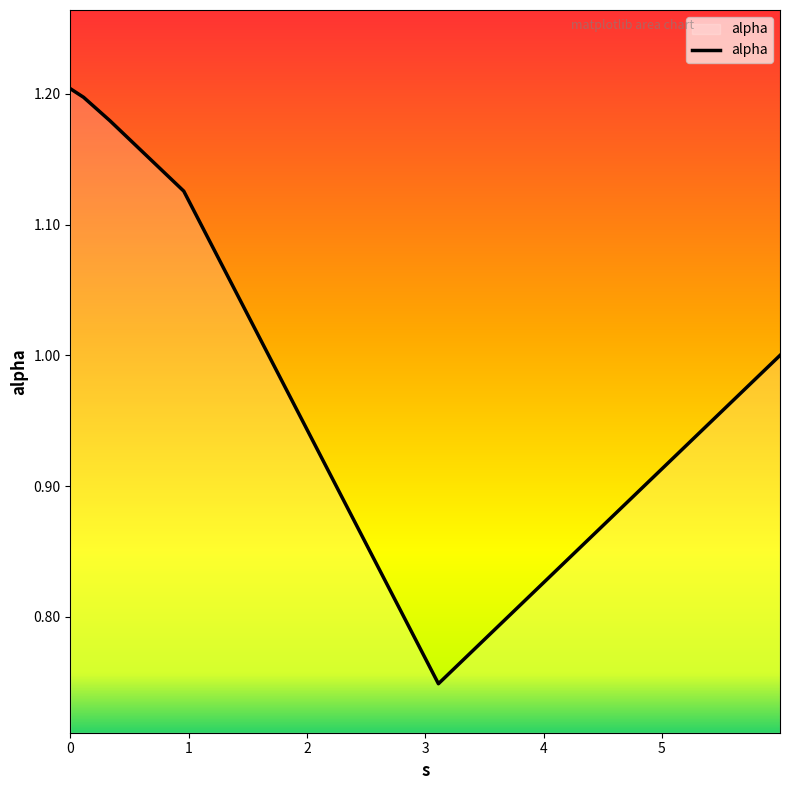

True or false: there are more than 2 points higher than both neighbors.

False